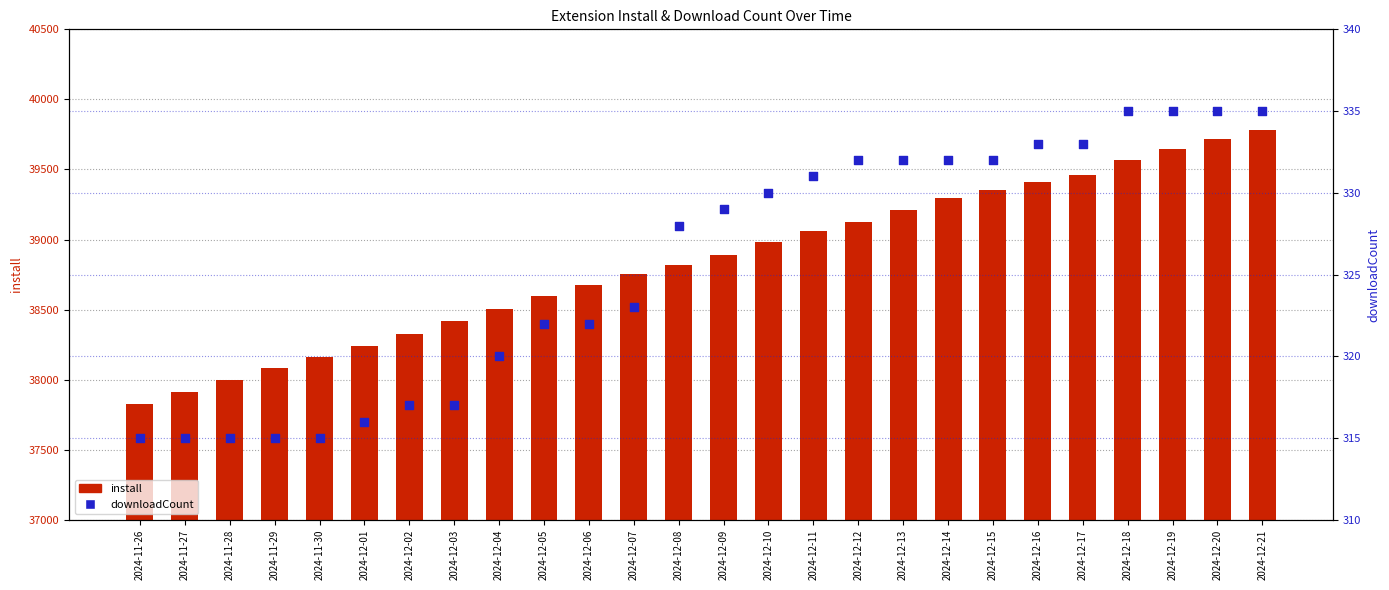

Which series has the largest total across all categories?

install